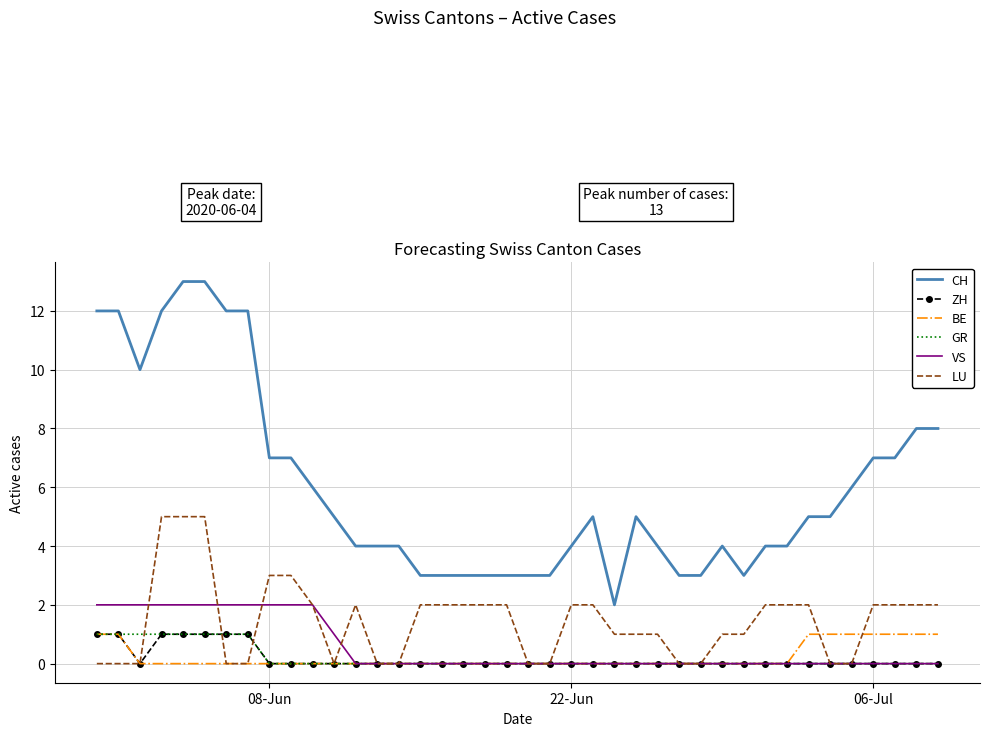

What is the maximum value shown in the chart?

13